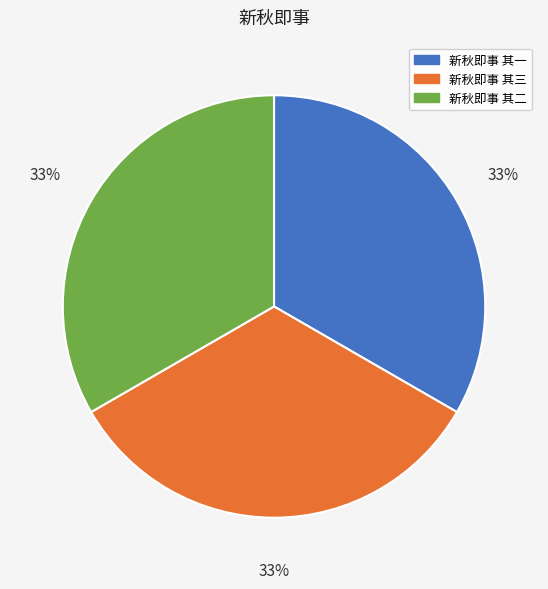

Does any single category account for the majority?

No